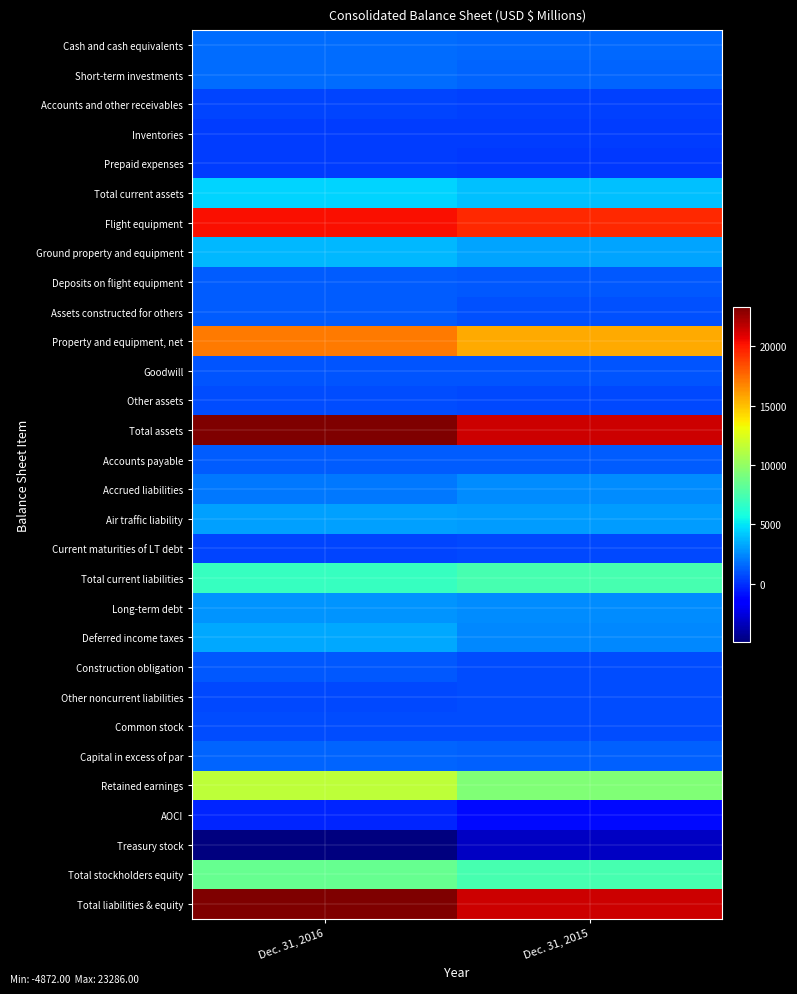

What is the difference between the highest and lowest values at Dec. 31, 2016?

28158